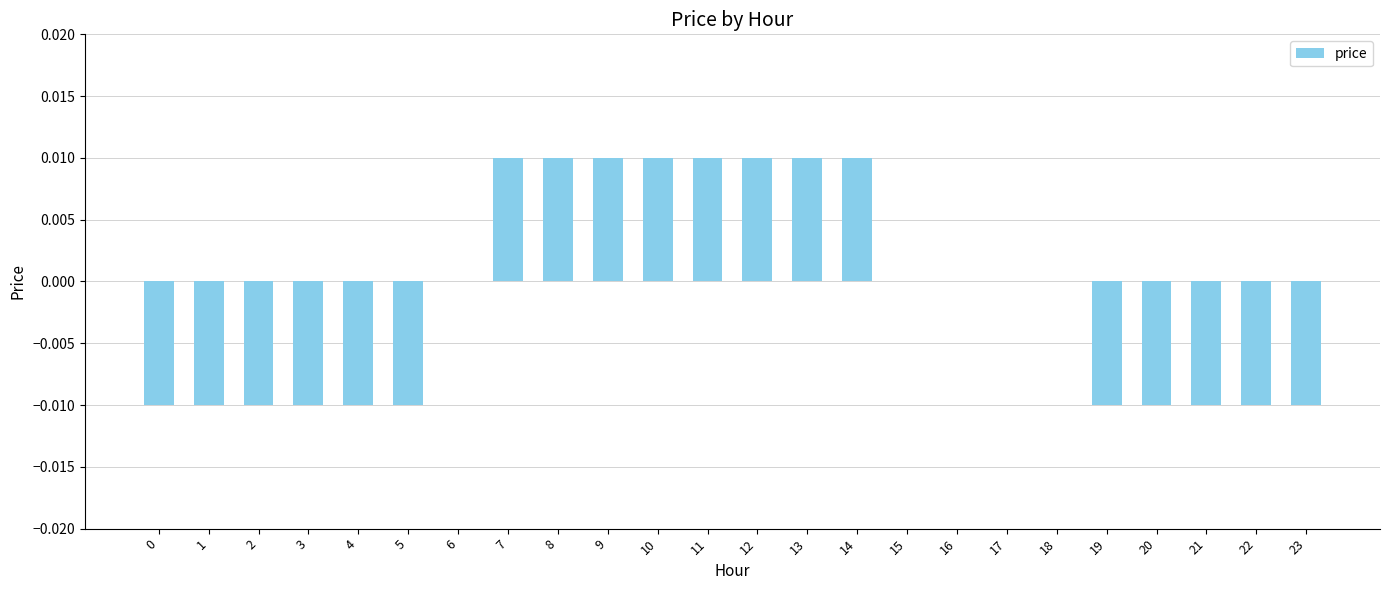

True or false: the data shows 0.0 at 15.

True